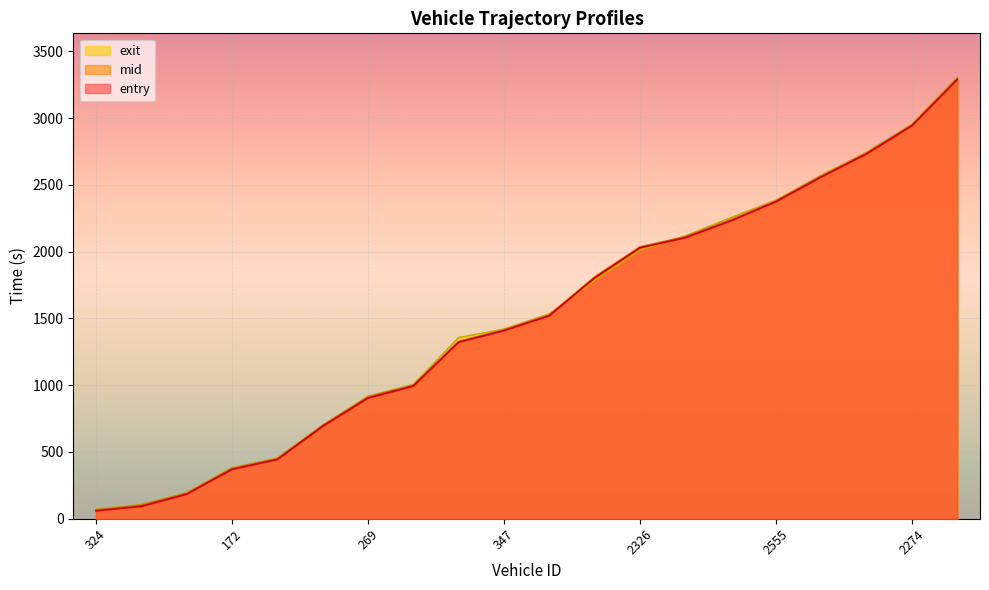

At which label is exit closest to 1687?

160